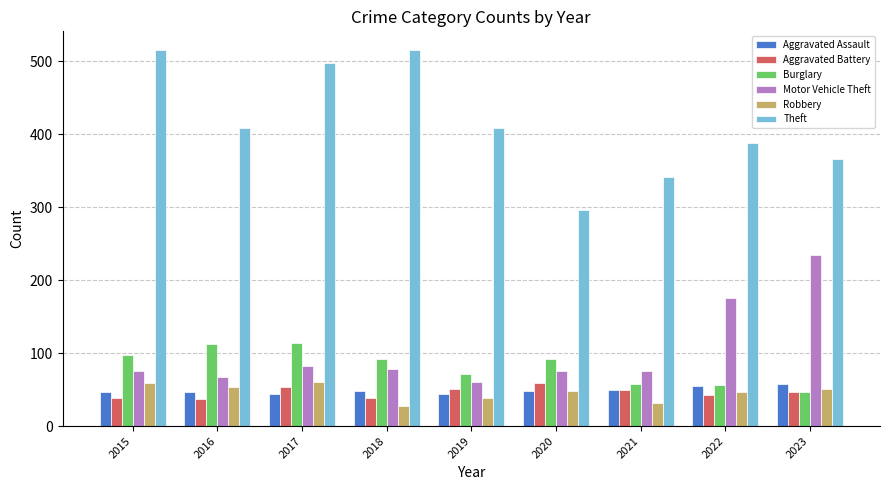

How many categories are shown in the chart?

9